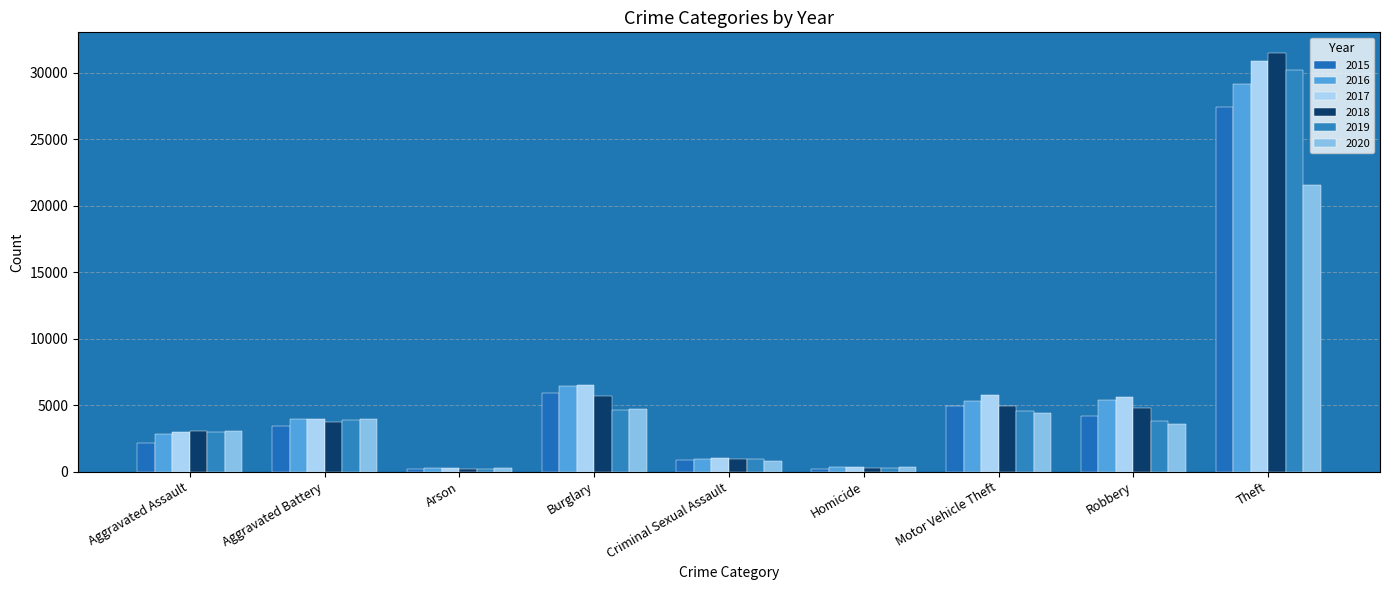

What is the spread (max minus min) of values at Theft?

9925